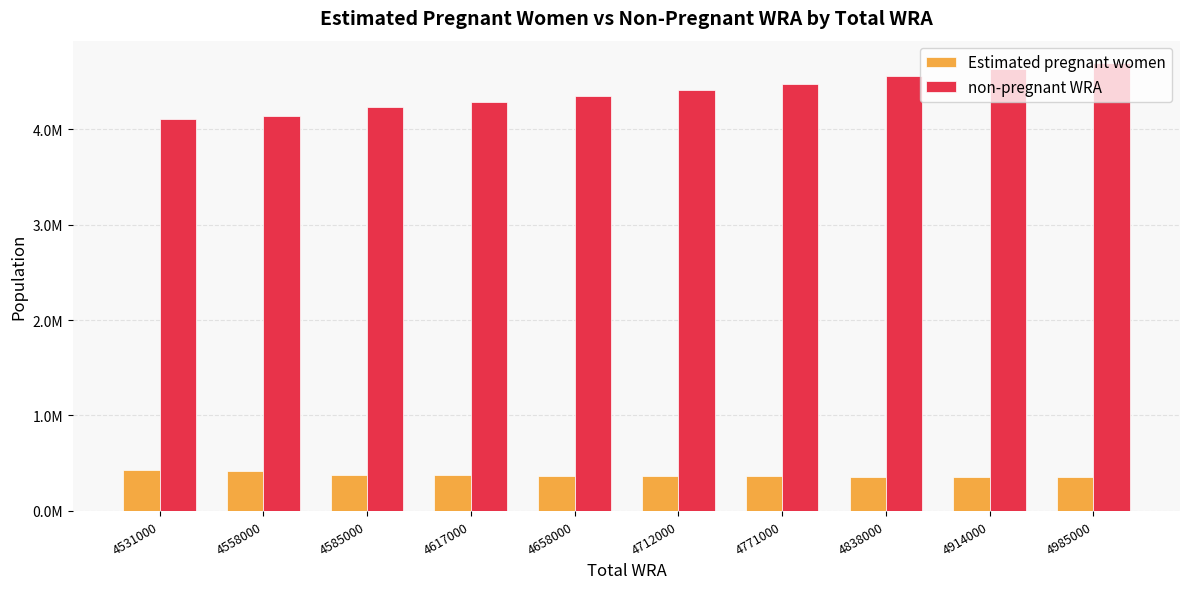

Is the value of Estimated pregnant women at 4914000 greater than the value of non-pregnant WRA at 4617000?

No